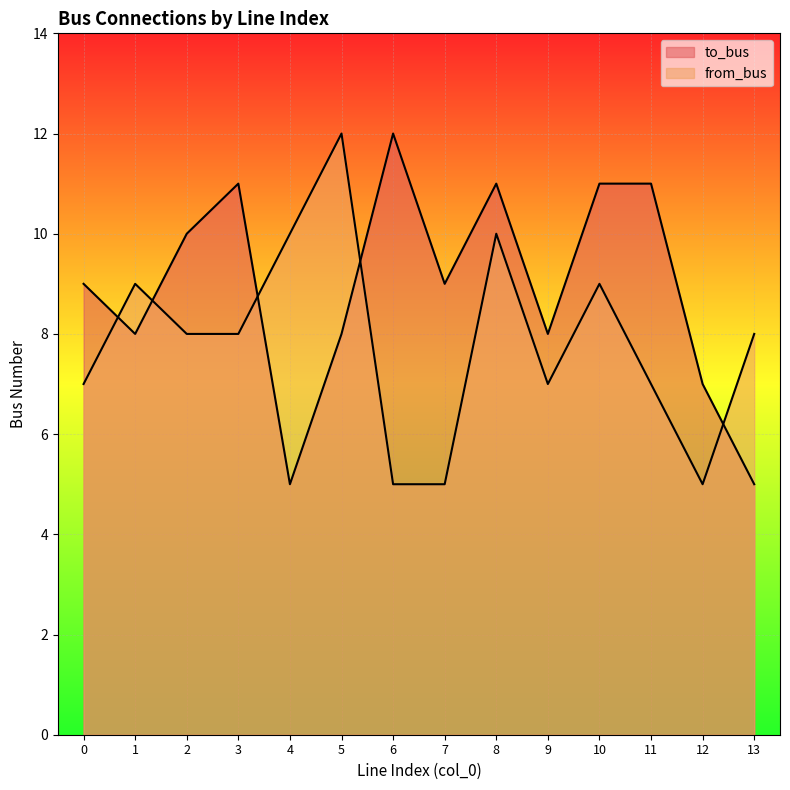

How many categories are shown in the chart?

14